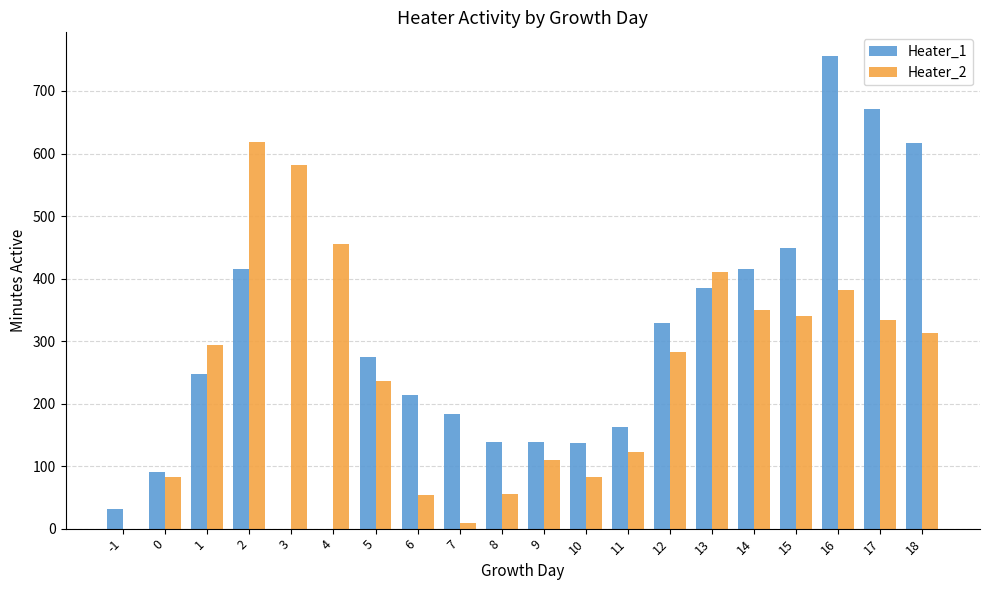

How many series are shown in this chart?

2